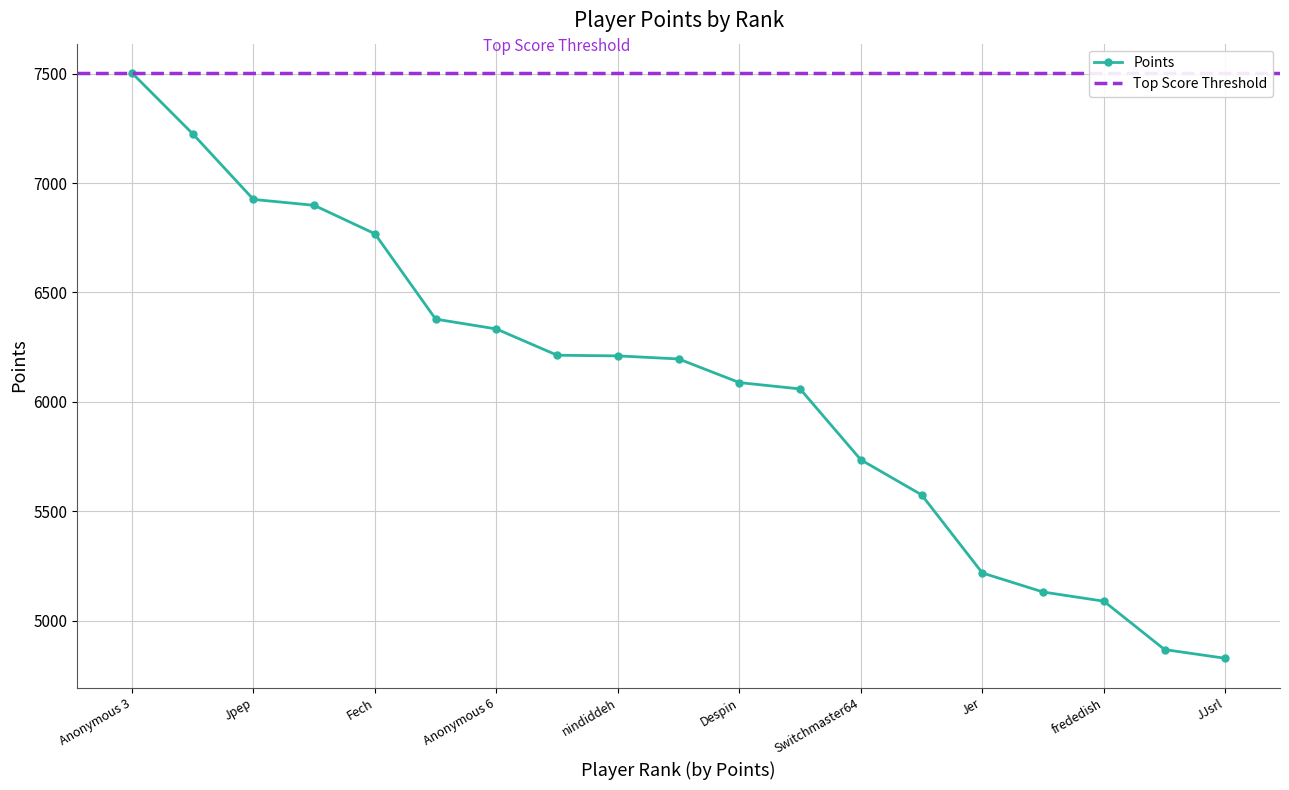

The chart shows a value of 2144 at Anonymous 4. True or false?

False